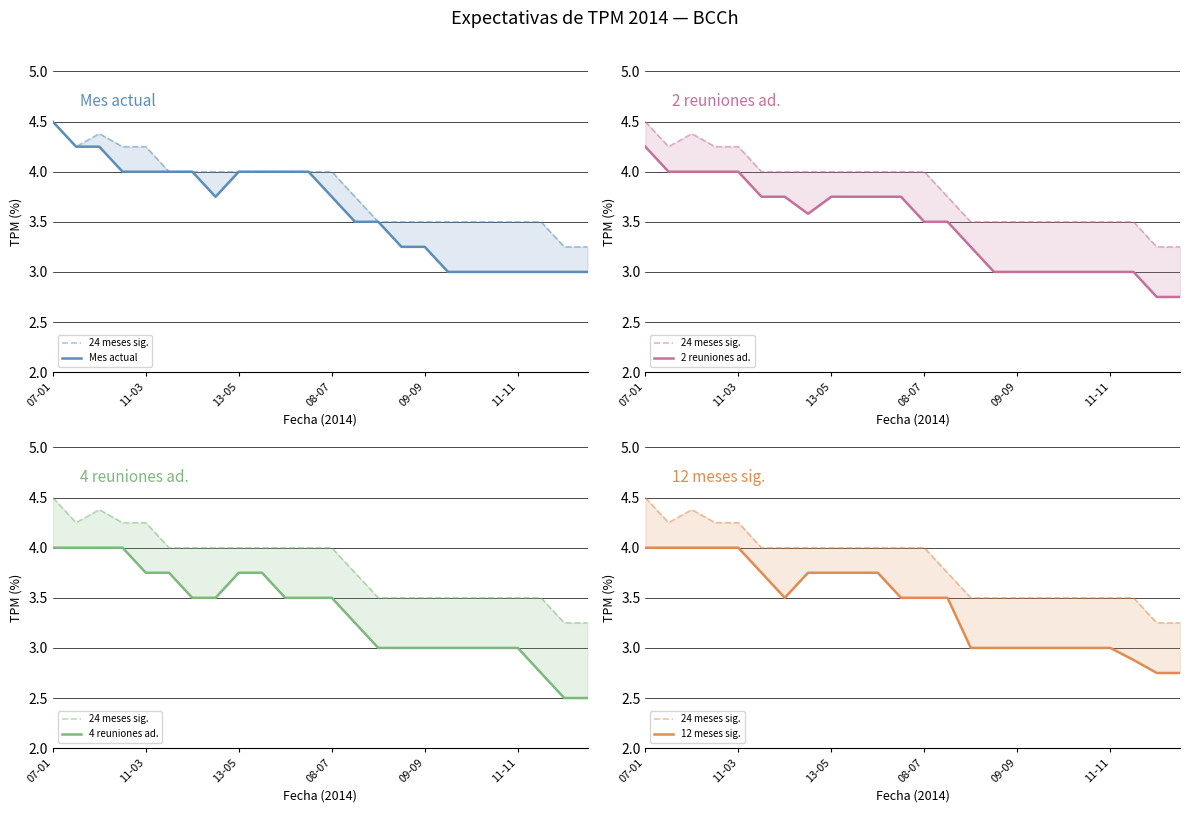

The value of 12 meses sig. at 6 is 3.5. True or false?

True